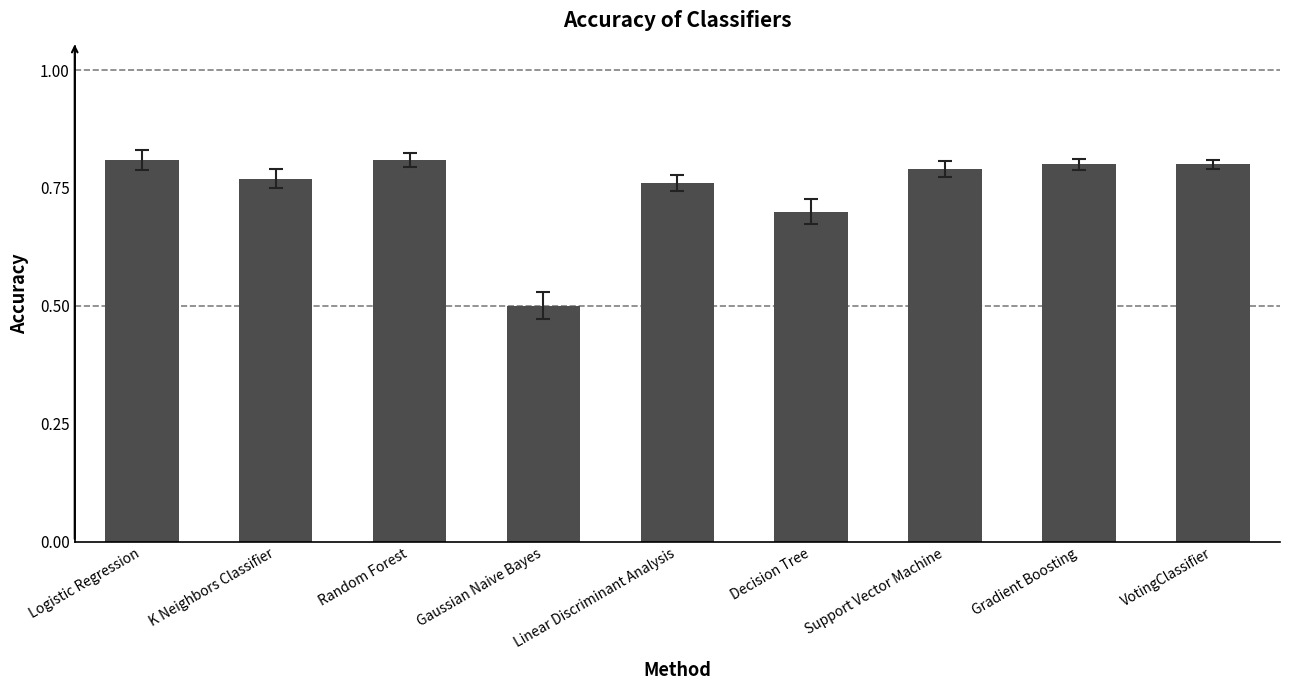

How many values are between 0 and 1?

9